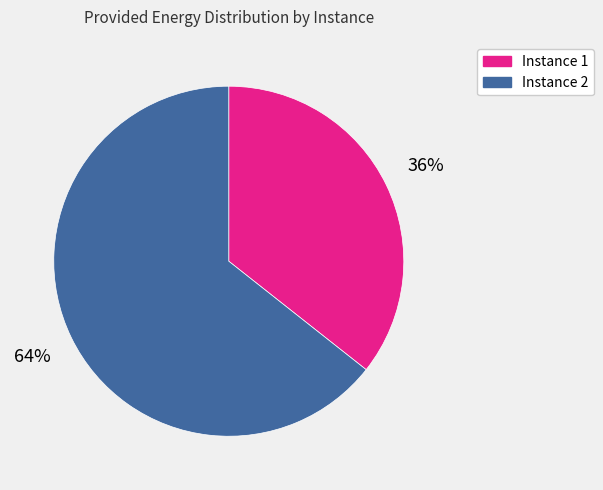

Combined, do Instance 2 and Instance 1 account for over 50%?

Yes